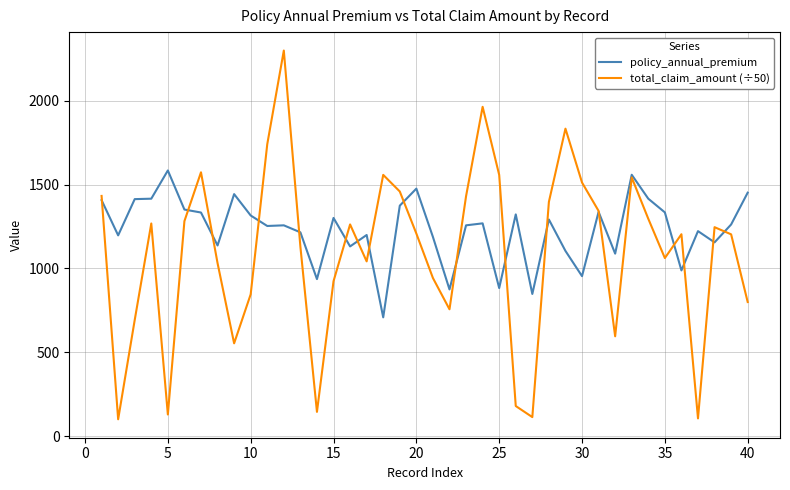

Which series has the widest spread of values?

total_claim_amount (÷50)